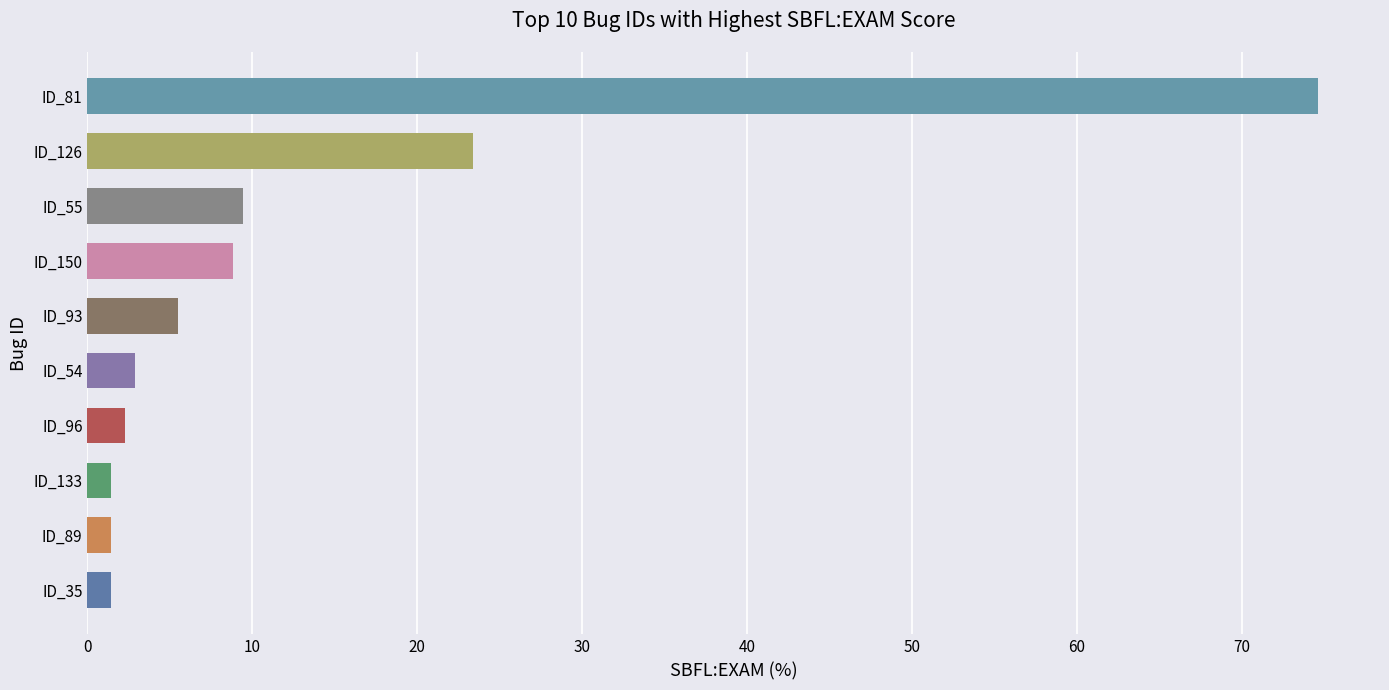

Where is the data nearest to the value 38?

ID_126